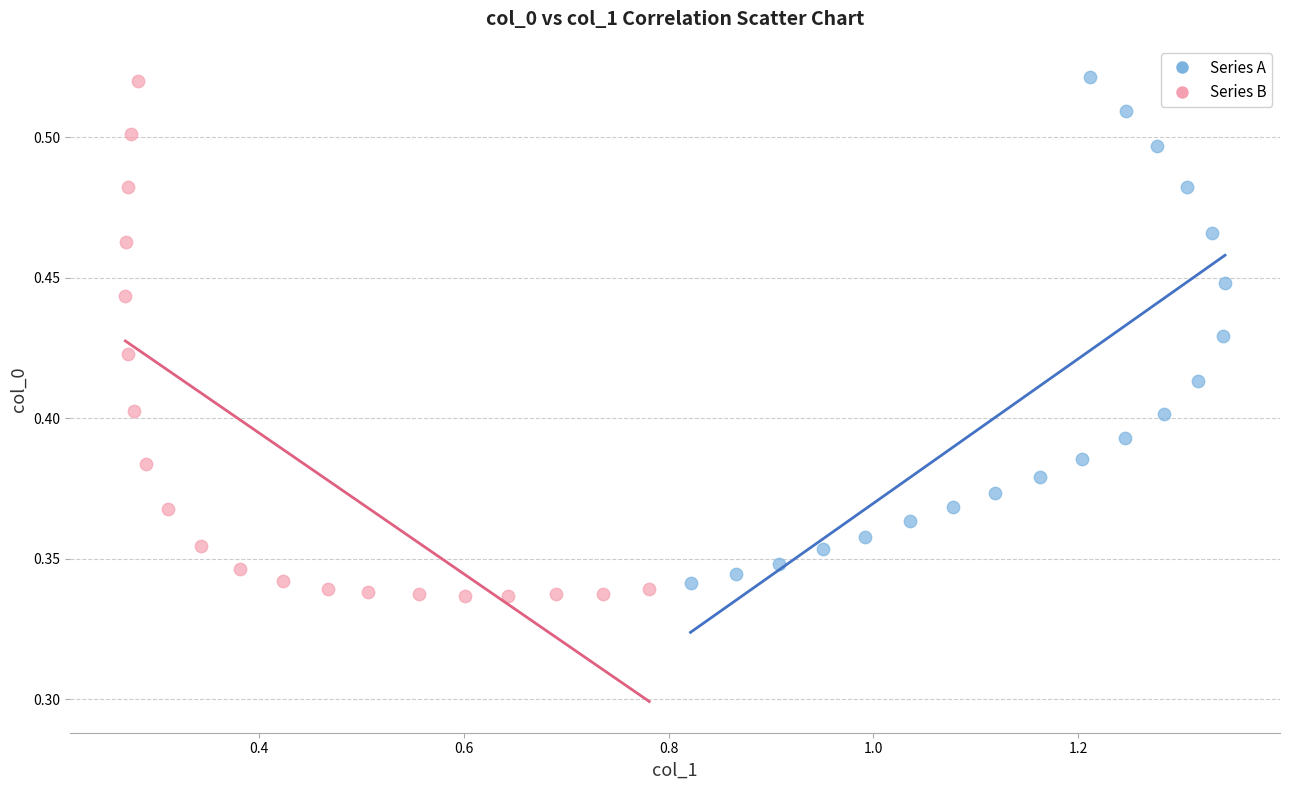

Which series has the widest spread of Y values?

Series B